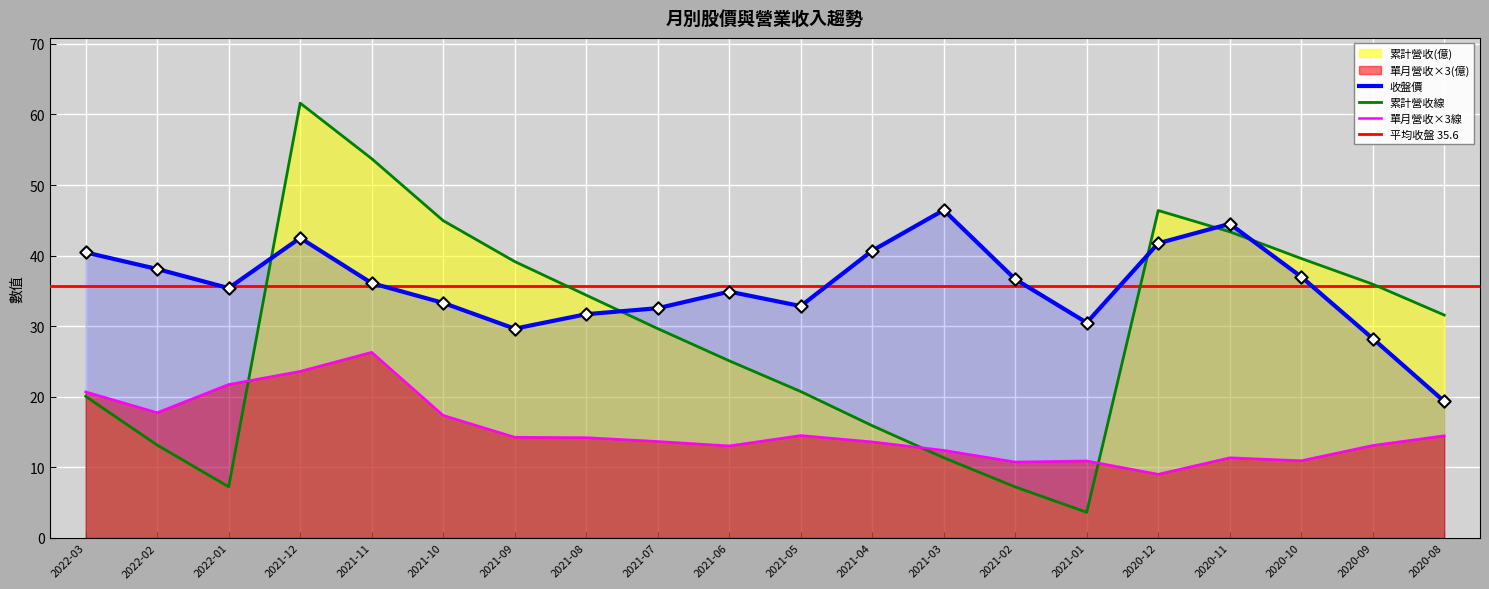

What is the total value across all series at 2022-01?

64.4